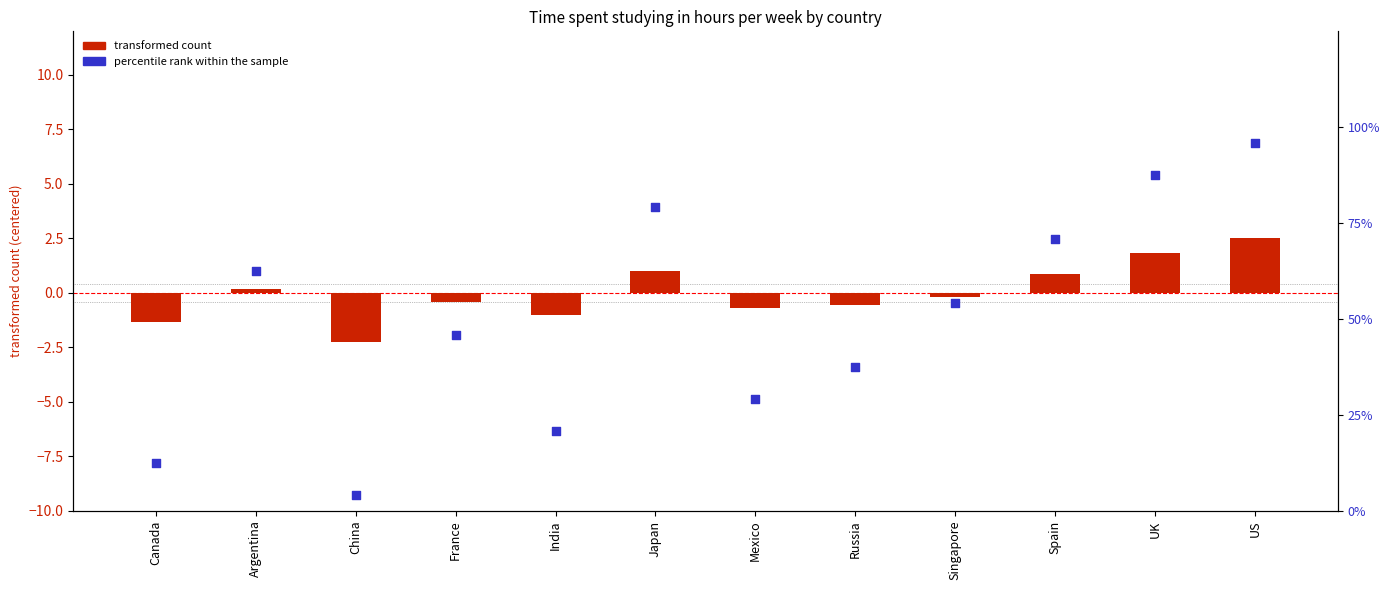

What is the total value across all series at France?

45.4